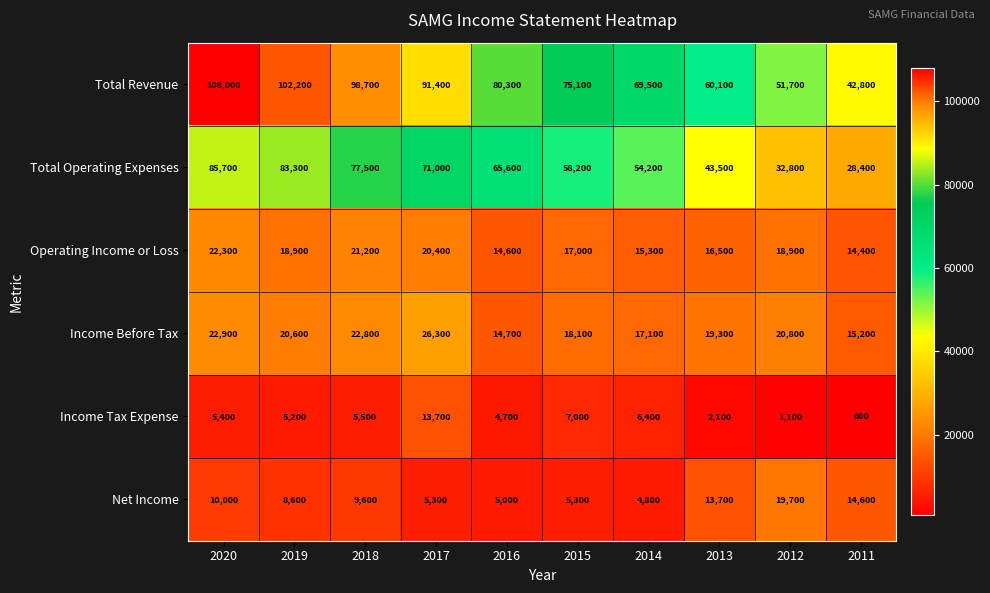

List the series in order of their peak value, highest first.

Total Revenue, Total Operating Expenses, Income Before Tax, Operating Income or Loss, Net Income, Income Tax Expense